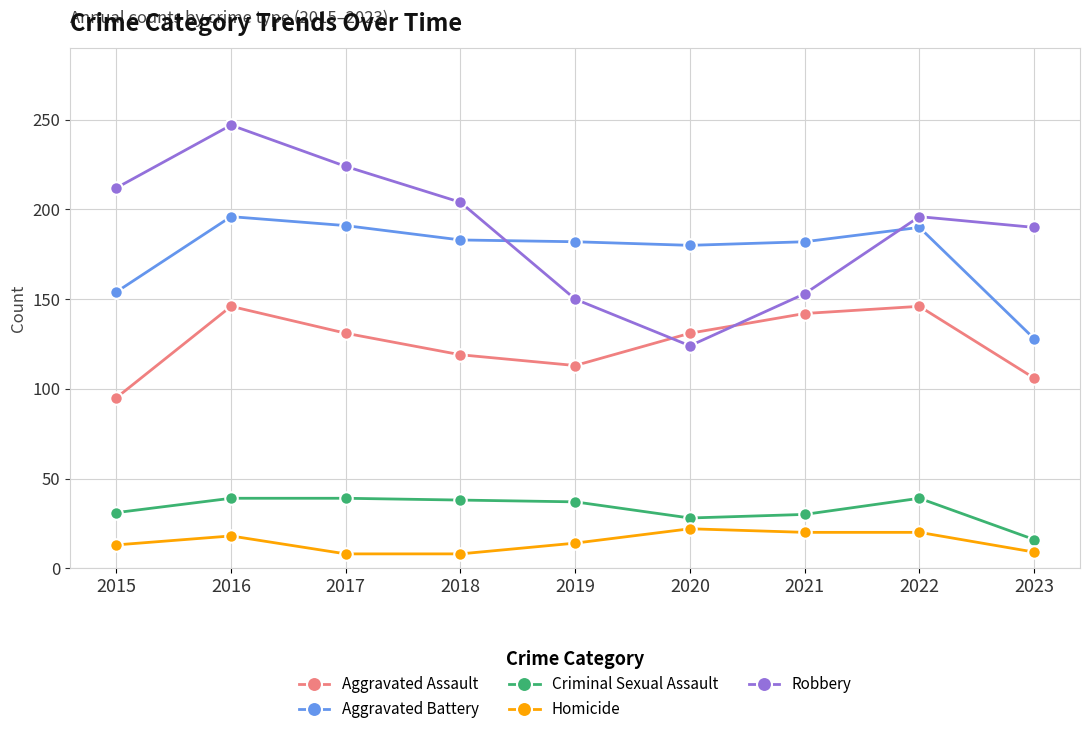

The Criminal Sexual Assault series shows 39 at 2017. True or false?

True